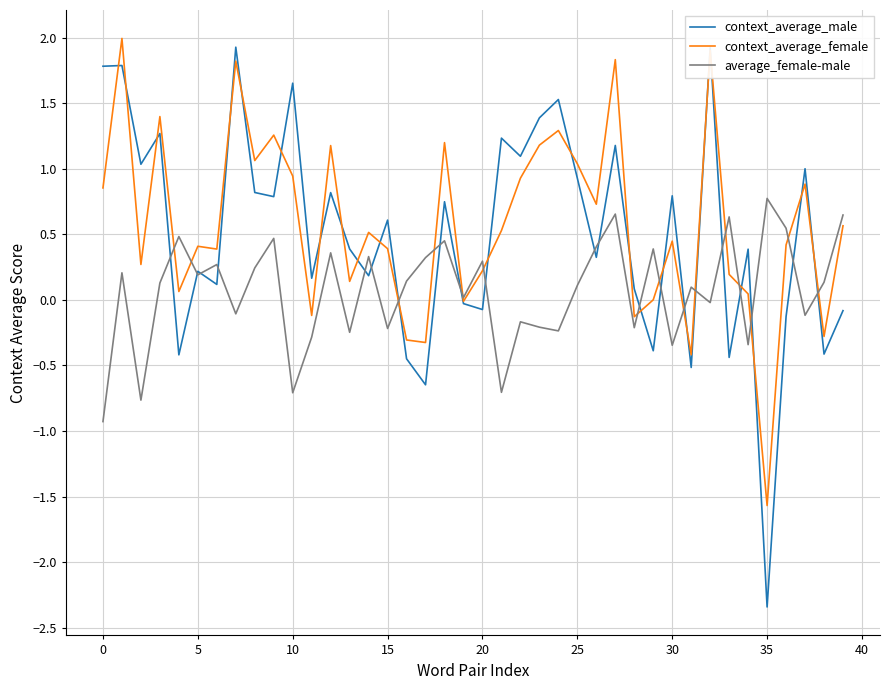

Which series has the widest spread of values?

context_average_male